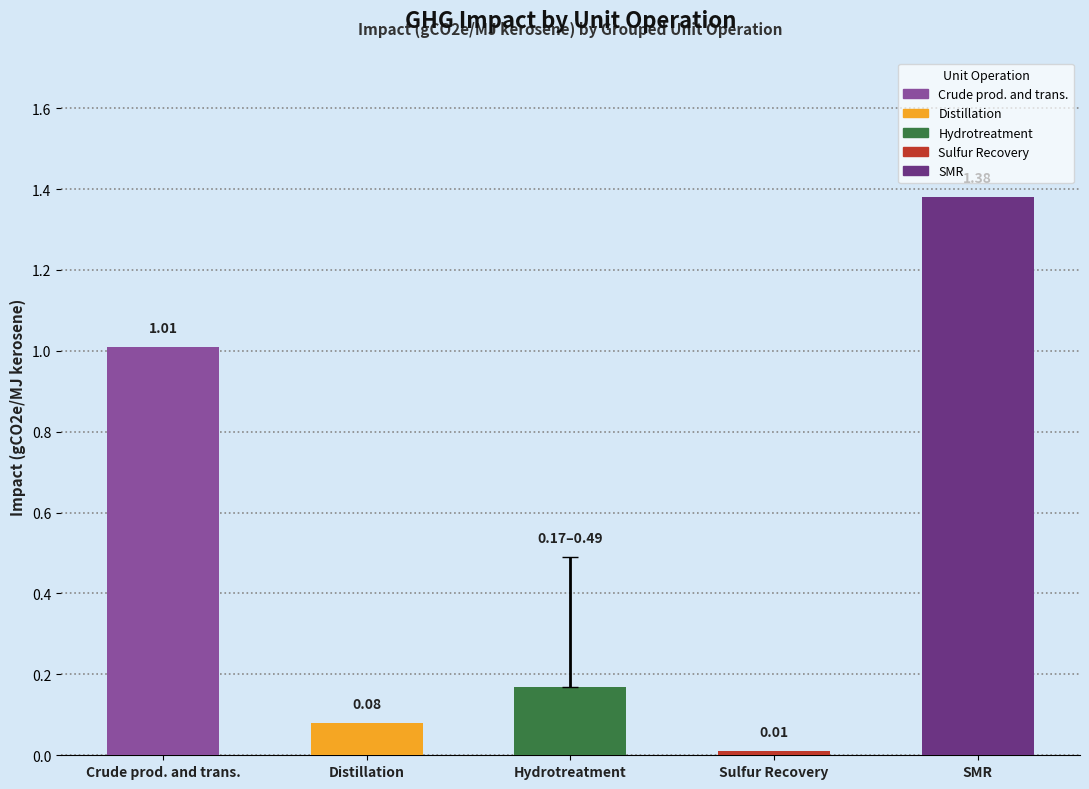

Reading left to right, list all the values displayed in this chart.

Impact (gCO2e/MJ kerosene): Crude prod. and trans.=1.0	Distillation=0.1	Hydrotreatment=0.2	Sulfur Recovery=0.0	SMR=1.4
Impact_min: Crude prod. and trans.=1.0	Distillation=0.1	Hydrotreatment=0.2	Sulfur Recovery=0.0	SMR=1.4
Impact_max: Crude prod. and trans.=1.0	Distillation=0.1	Hydrotreatment=0.5	Sulfur Recovery=0.0	SMR=1.4